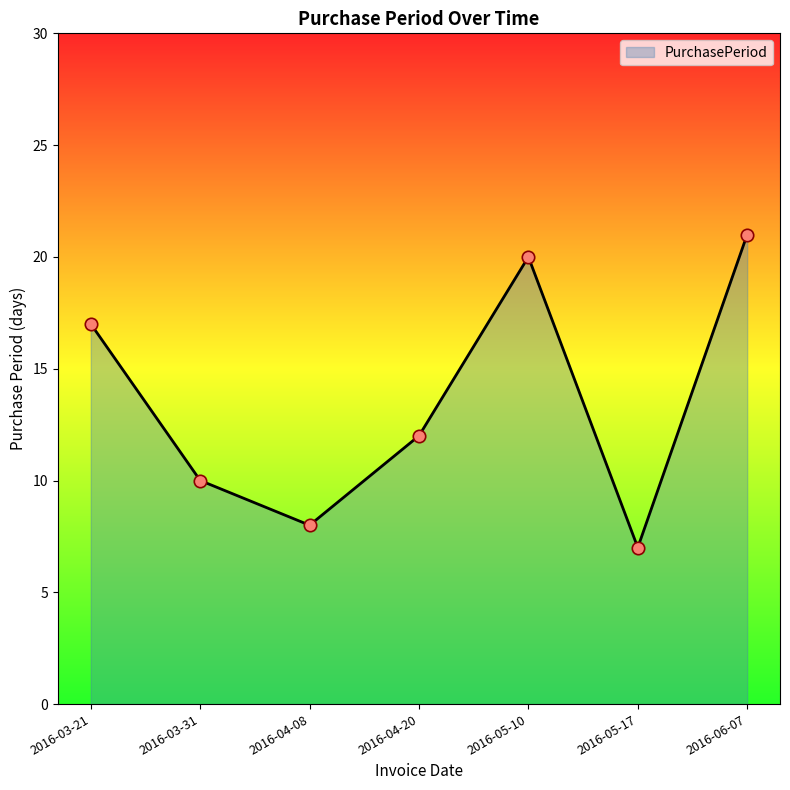

Between 2016-04-08 and 2016-03-31, which is larger?

2016-03-31